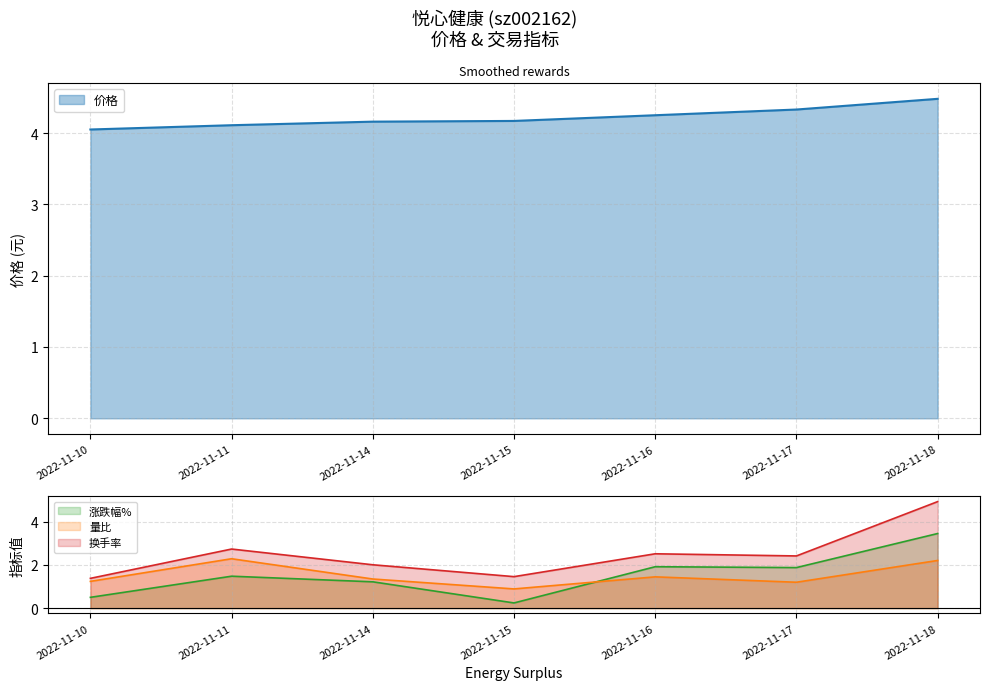

Which series has the largest total across all categories?

价格